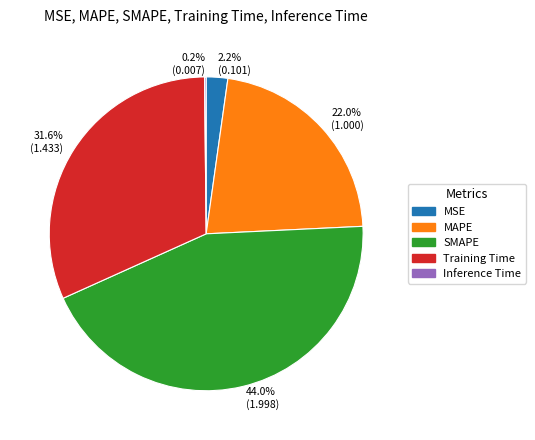

What percentage do MAPE and Training Time together represent?

53.6%